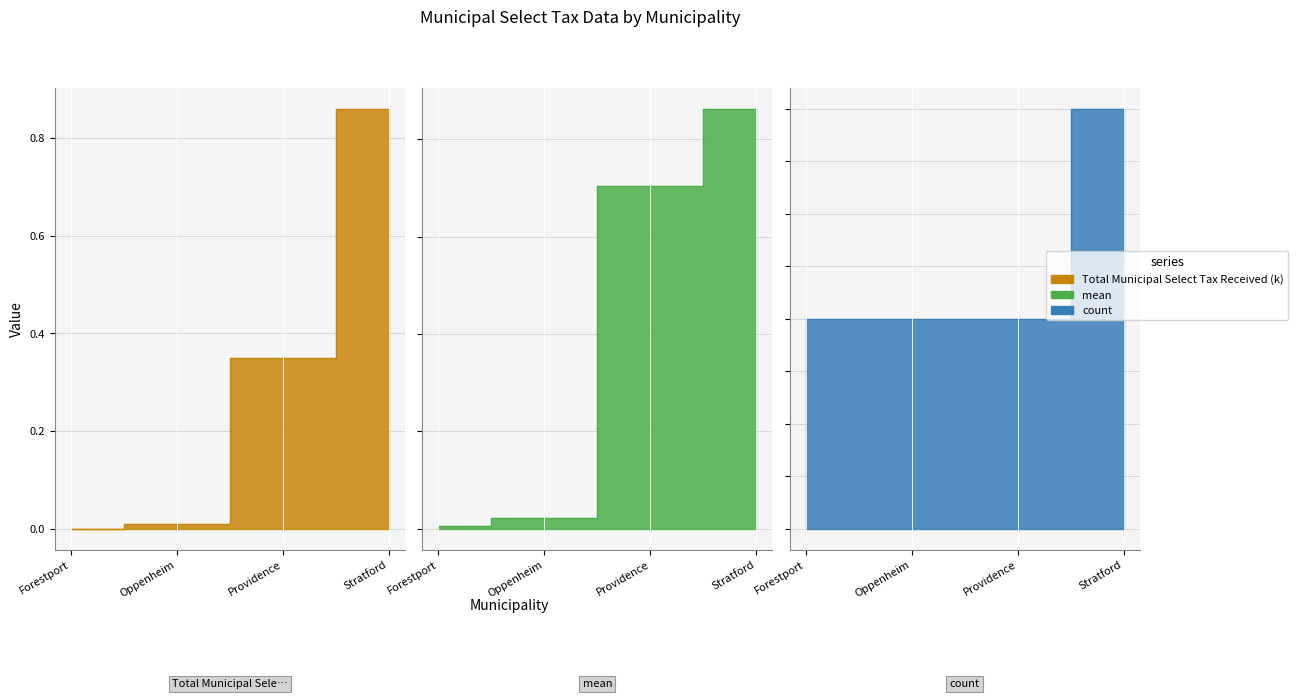

What is the greatest value displayed?

2.0